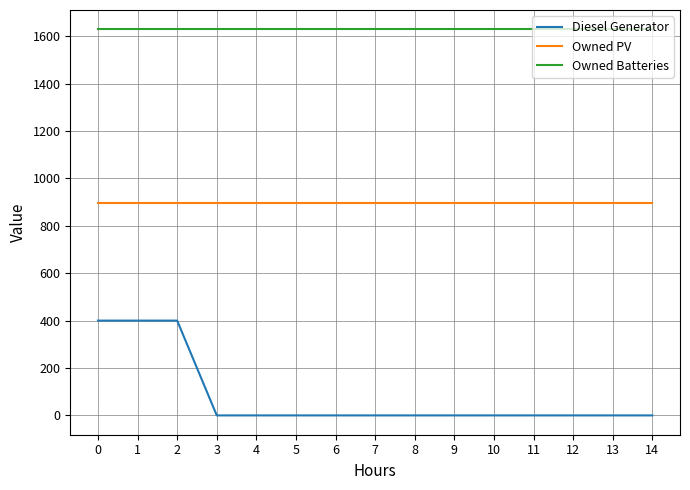

Reading right to left, transcribe all the data shown in this chart.

Diesel Generator: 14=0	13=0	12=0	11=0	10=0	9=0	8=0	7=0	6=0	5=0	4=0	3=0	2=400	1=400	0=400
Owned PV: 14=897	13=897	12=897	11=897	10=897	9=897	8=897	7=897	6=897	5=897	4=897	3=897	2=897	1=897	0=897
Owned Batteries: 14=1629	13=1629	12=1629	11=1629	10=1629	9=1629	8=1629	7=1629	6=1629	5=1629	4=1629	3=1629	2=1629	1=1629	0=1629